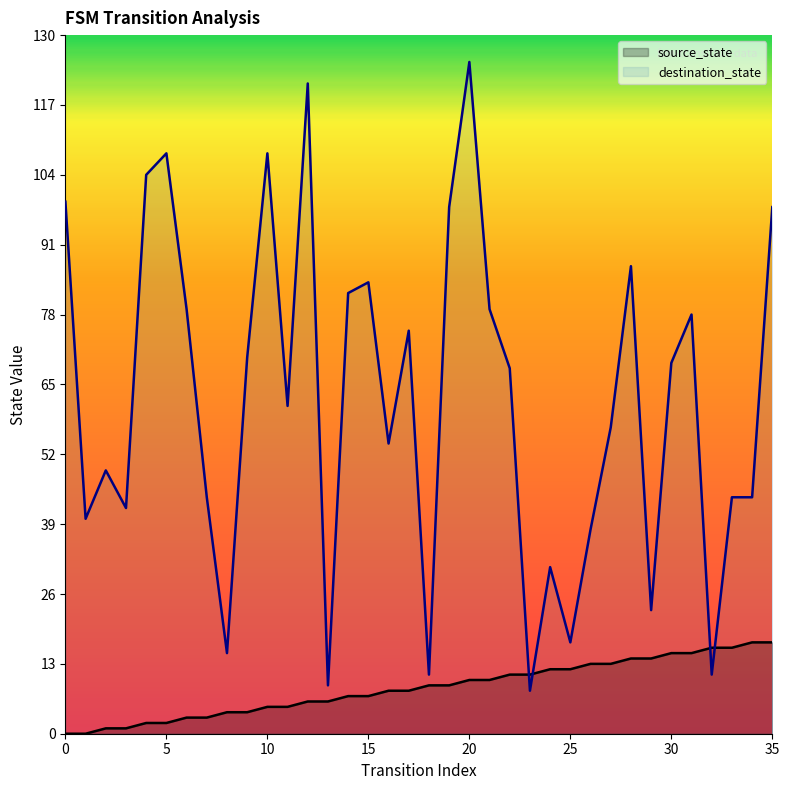

What is the value of the destination_state point at the 35th from the left?

44